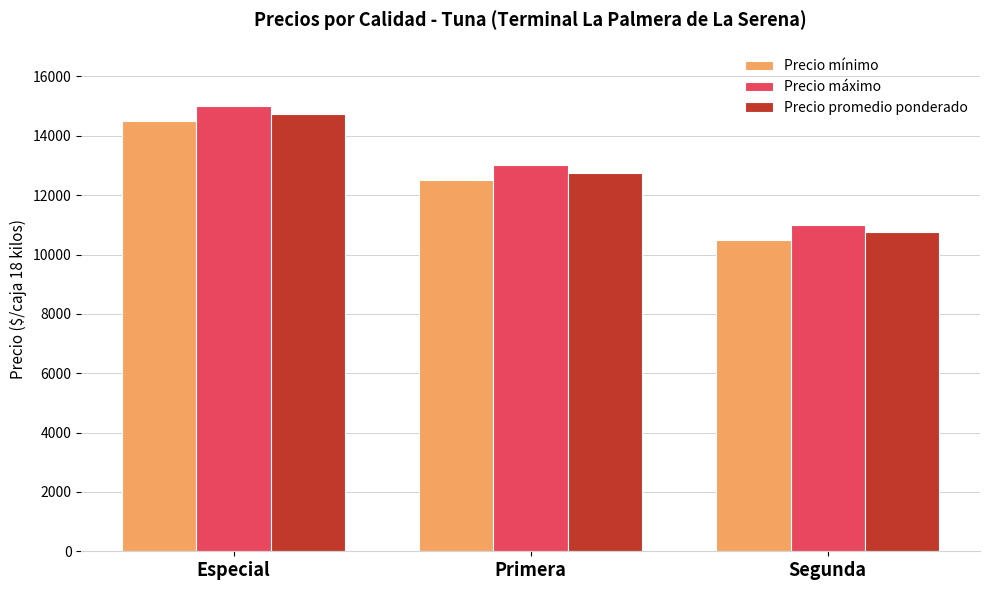

What are all the series names shown in the legend?

Precio mínimo, Precio máximo, Precio promedio ponderado